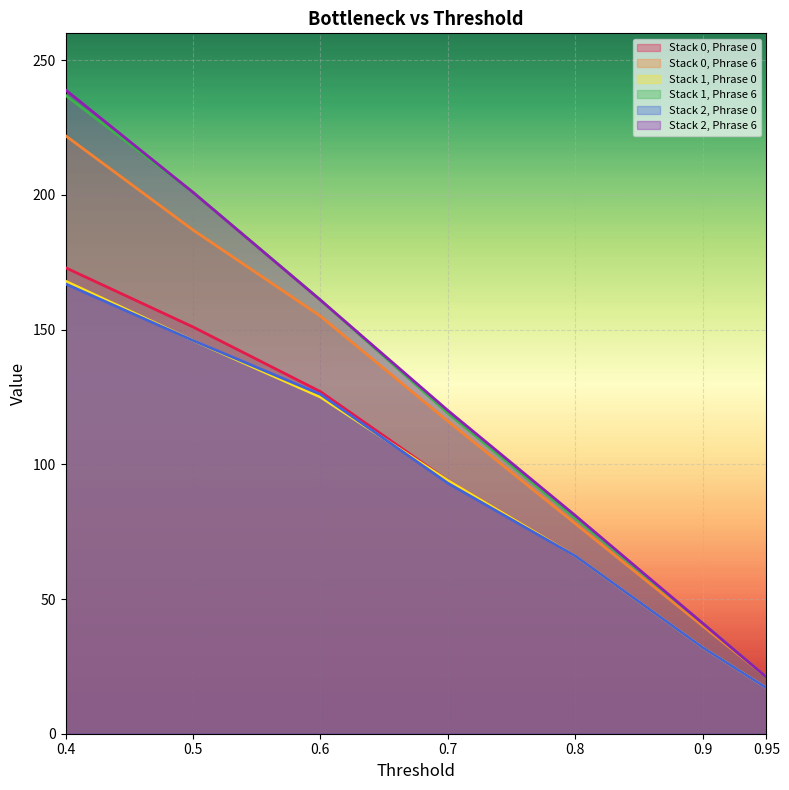

Reading right to left, list all the values displayed in this chart.

Stack 0, Phrase 0: 17	32	66	94	127	151	173
Stack 0, Phrase 6: 21	40	78	116	155	187	222
Stack 1, Phrase 0: 17	32	66	94	125	146	168
Stack 1, Phrase 6: 21	41	80	119	161	201	237
Stack 2, Phrase 0: 17	32	66	93	126	146	167
Stack 2, Phrase 6: 21	41	81	120	161	201	239